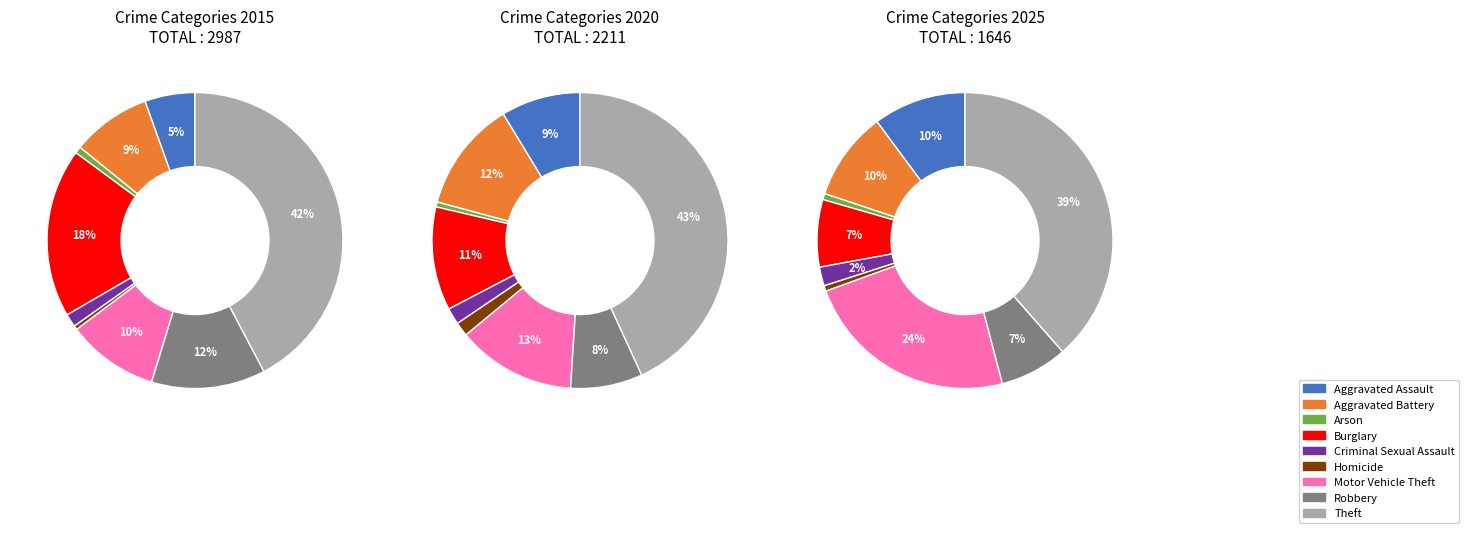

How many segments does this pie chart have?

9